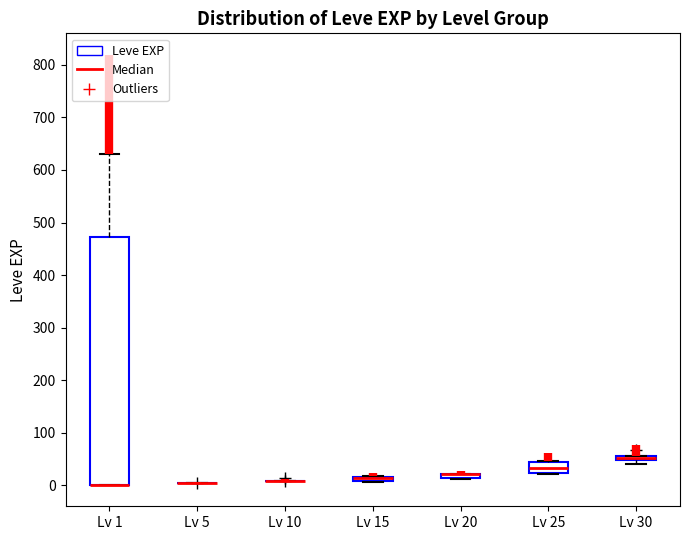

Comparing the boxes themselves (not the whiskers), which one is the tallest?

Lv 1